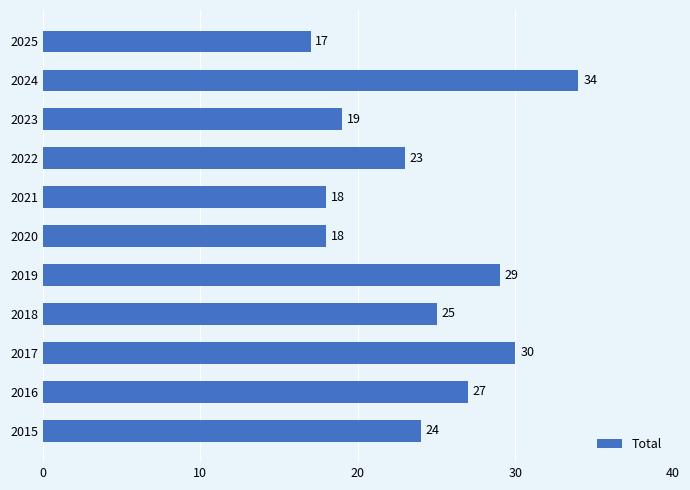

What is the ratio of the value at 2019 to the value at 2016?

1.1